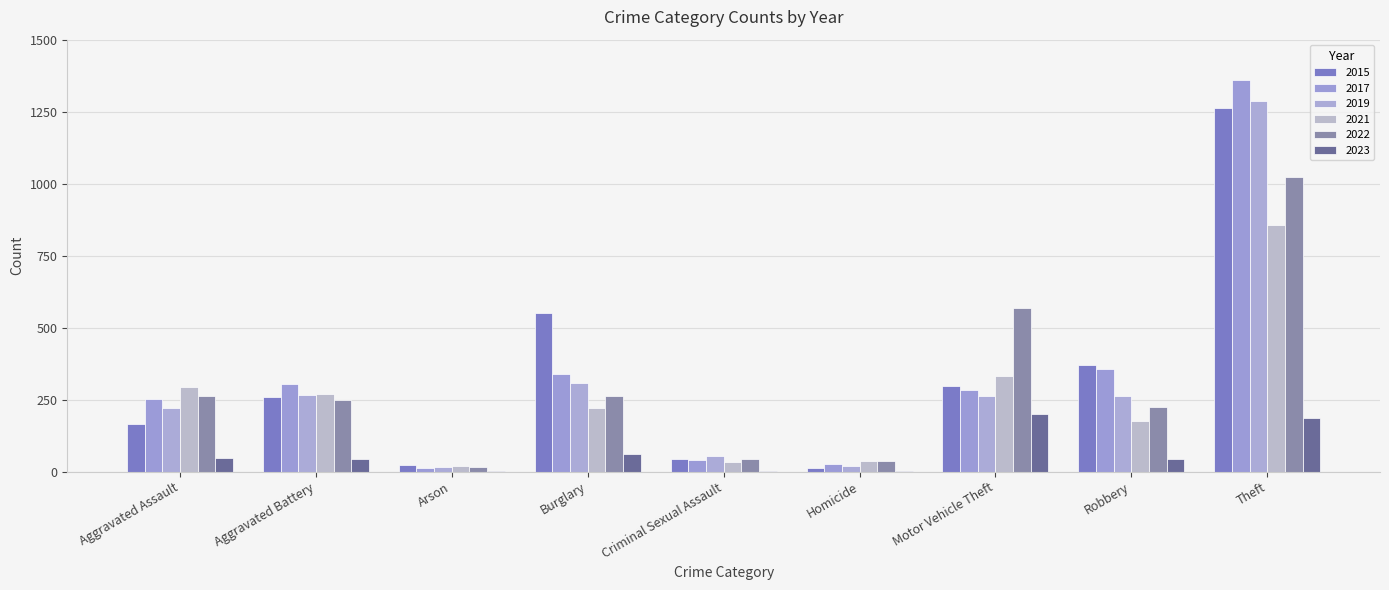

What is the sum of the 2015 values at Homicide and Aggravated Assault?

177